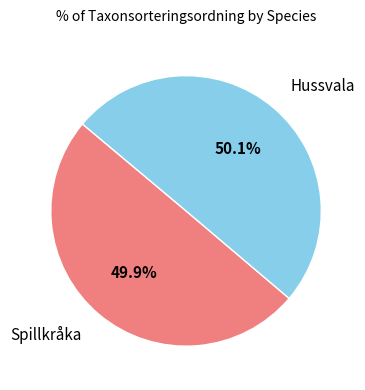

Is there any slice that represents more than half of the pie?

Yes